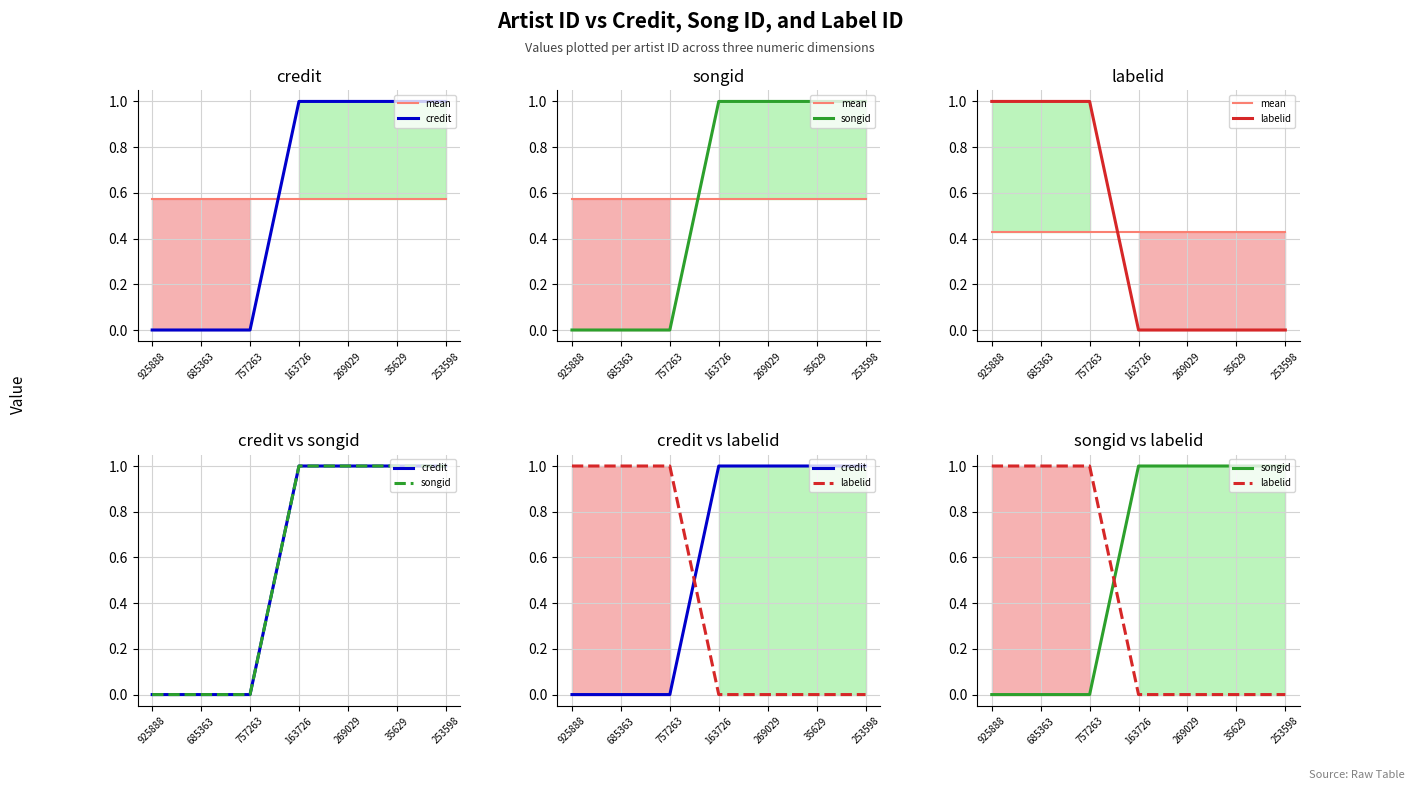

Which category has the highest value in the credit series?

163726